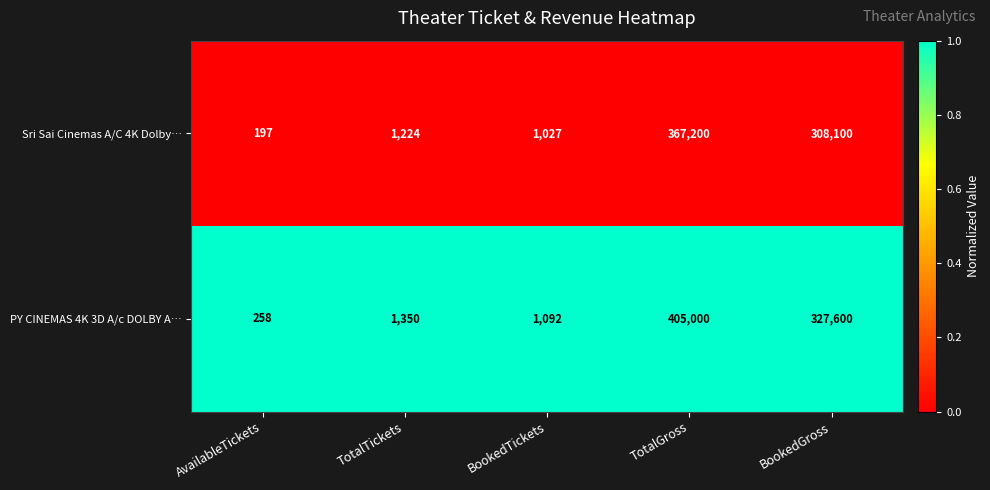

At which label does Sri Sai Cinemas A/C 4K Dolby… reach its minimum?

AvailableTickets